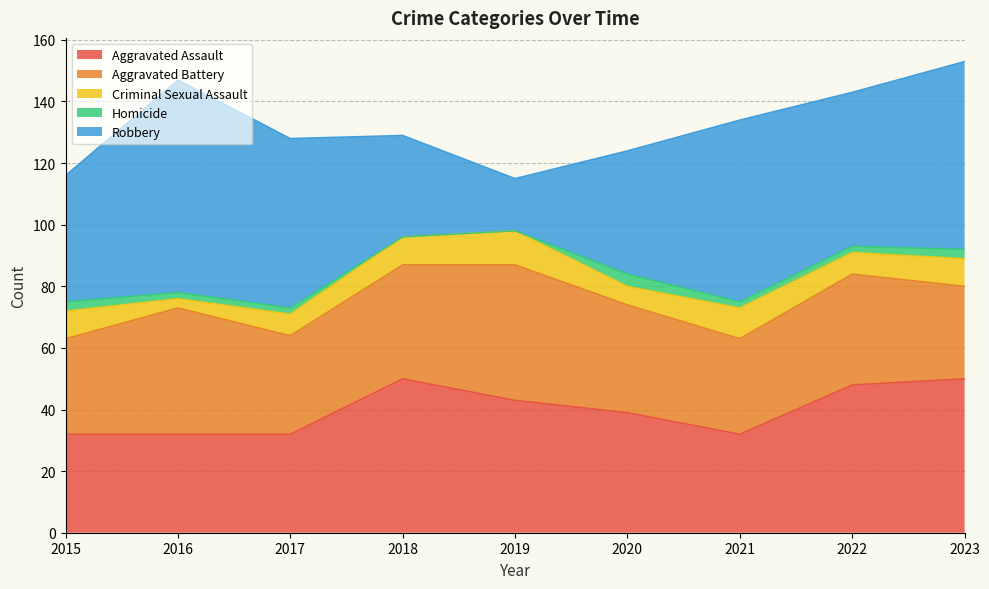

Which label corresponds to the largest value in the chart?

2016